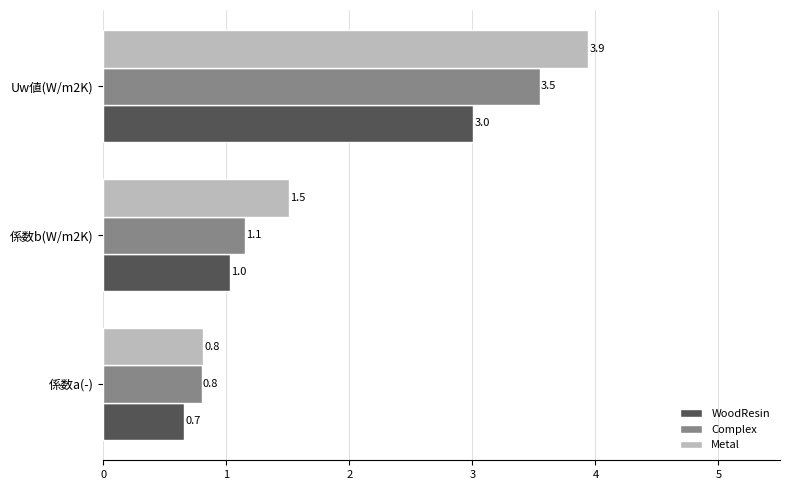

At which category is the sum across all series the highest?

Uw値(W/m2K)